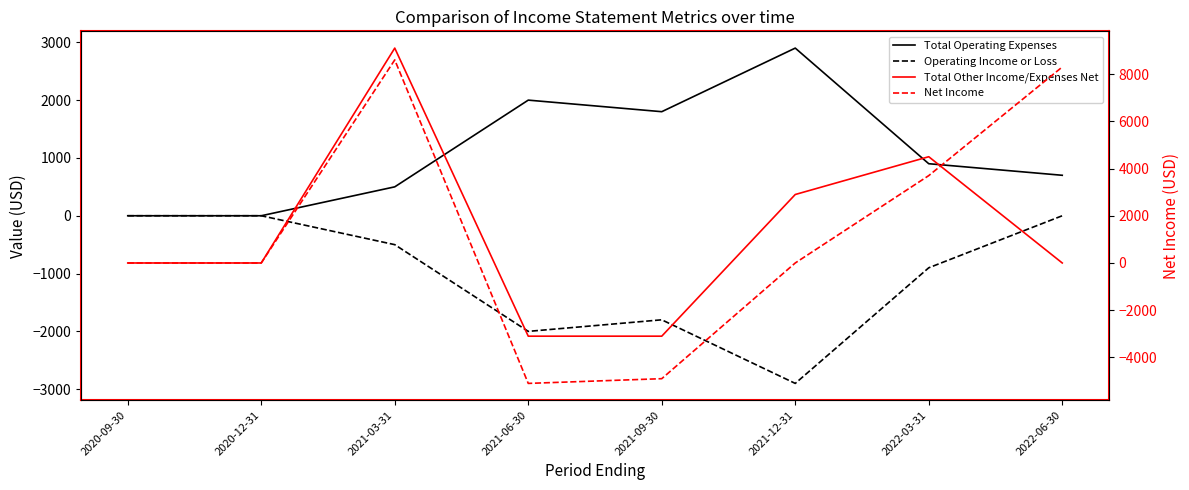

What is the sum of all Operating Income or Loss values?

-8100